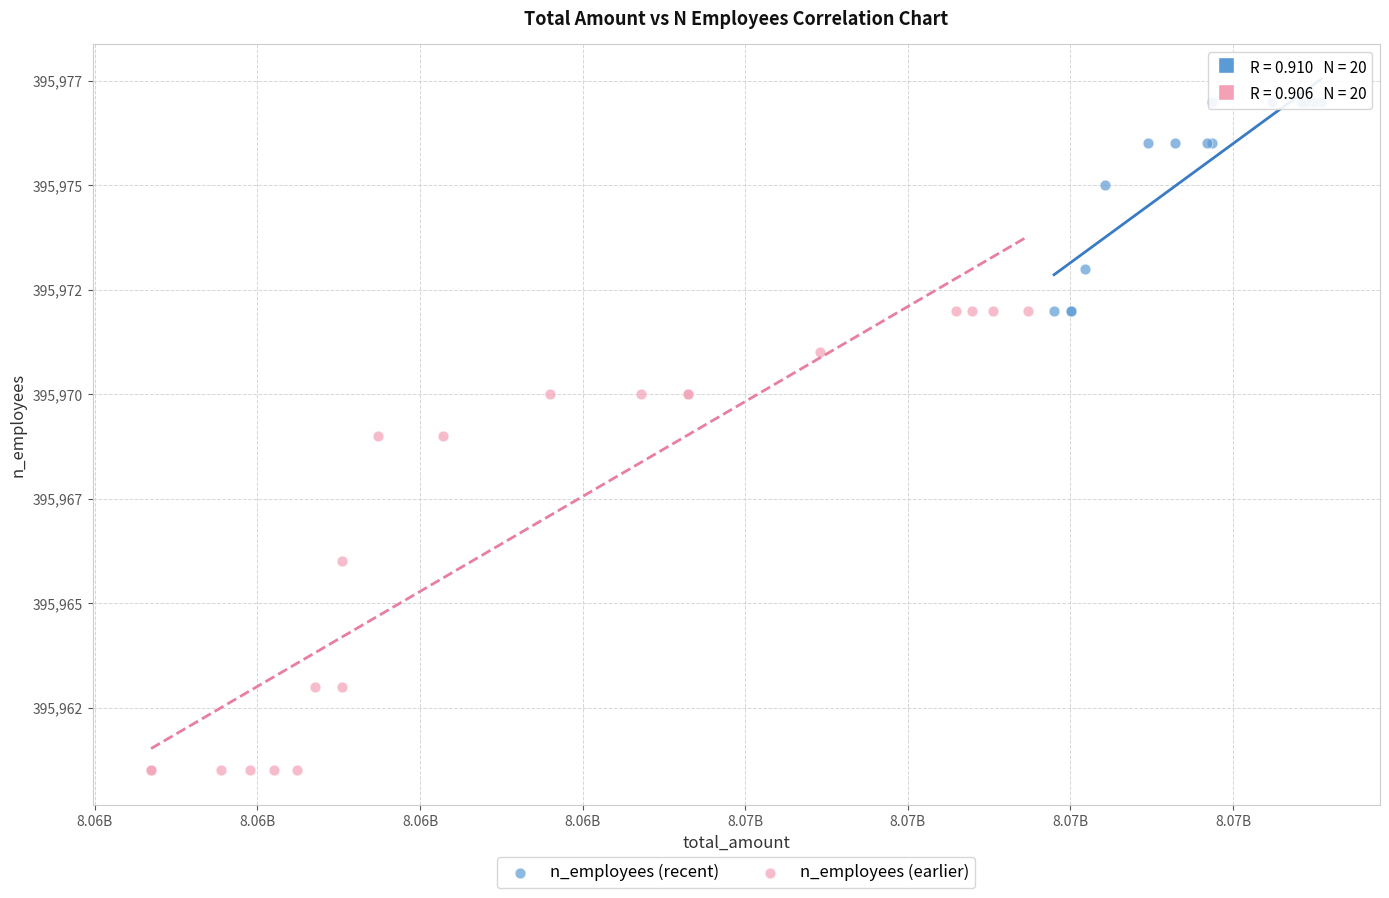

Which series reaches the minimum Y coordinate?

n_employees (earlier)